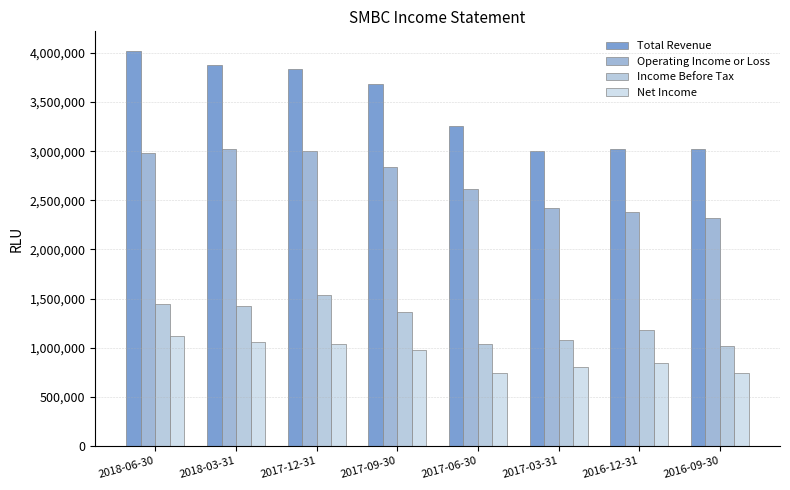

Does the chart contain any negative values?

No